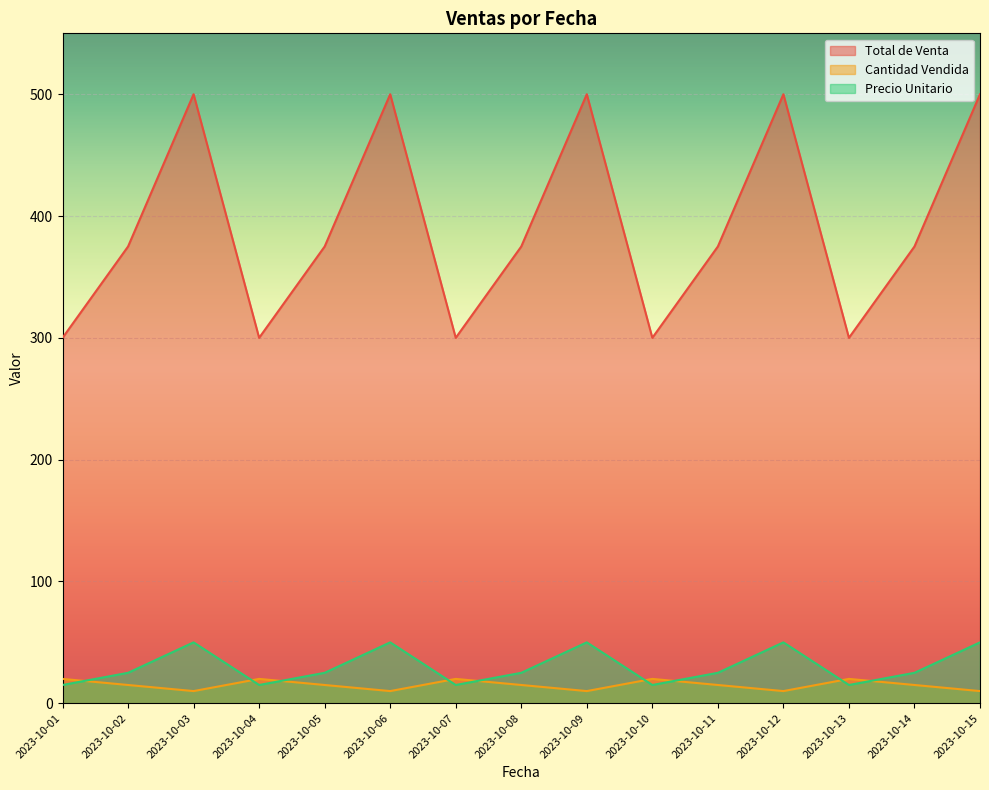

Is it true that Total de Venta equals 500 at 2023-10-03?

True